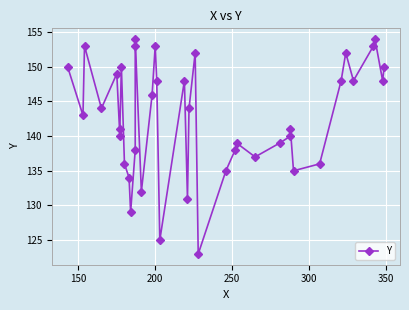

How many data points does each series have?

40